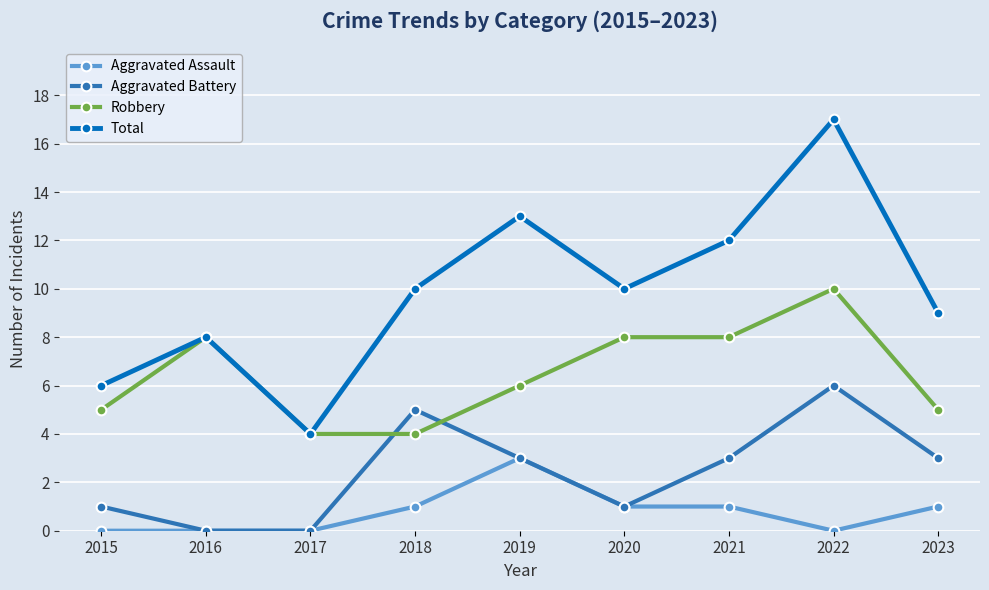

At 2022, list the series in order from smallest to largest.

Aggravated Assault, Aggravated Battery, Robbery, Total